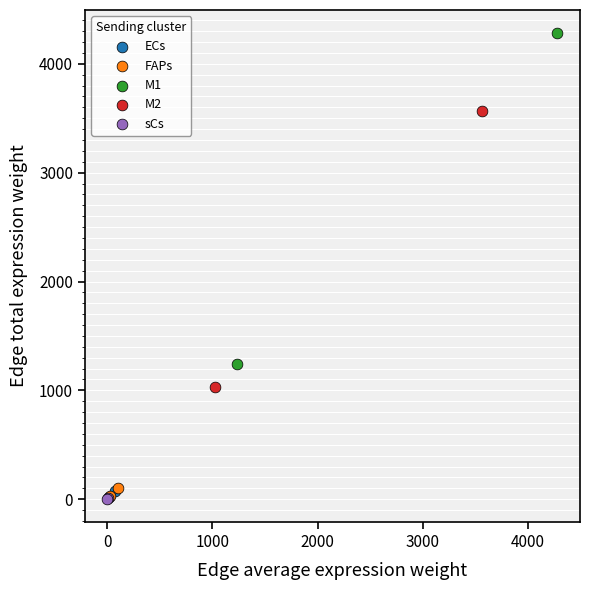

Which series has the widest spread of Y values?

M1